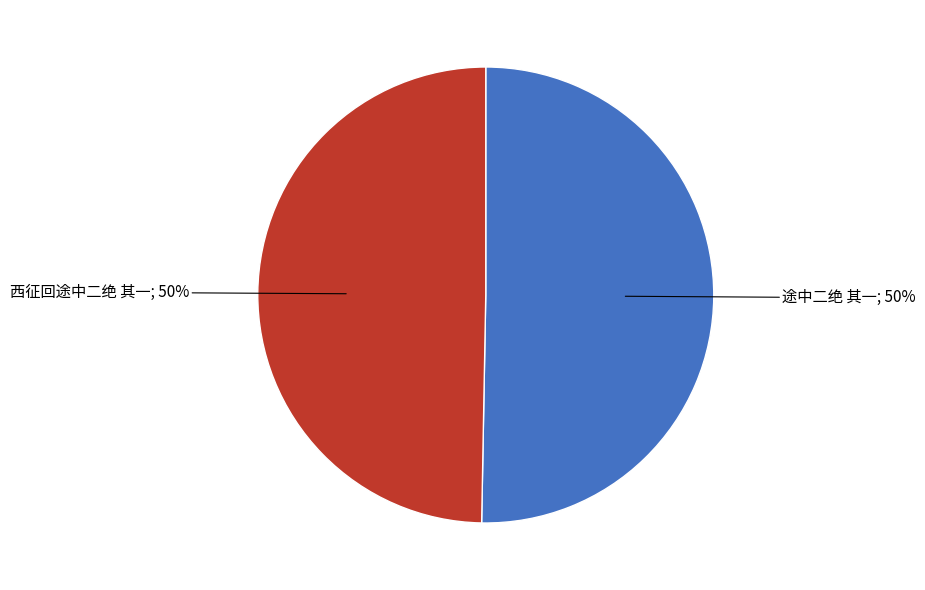

What is the smallest slice in the pie chart?

西征回途中二绝 其一